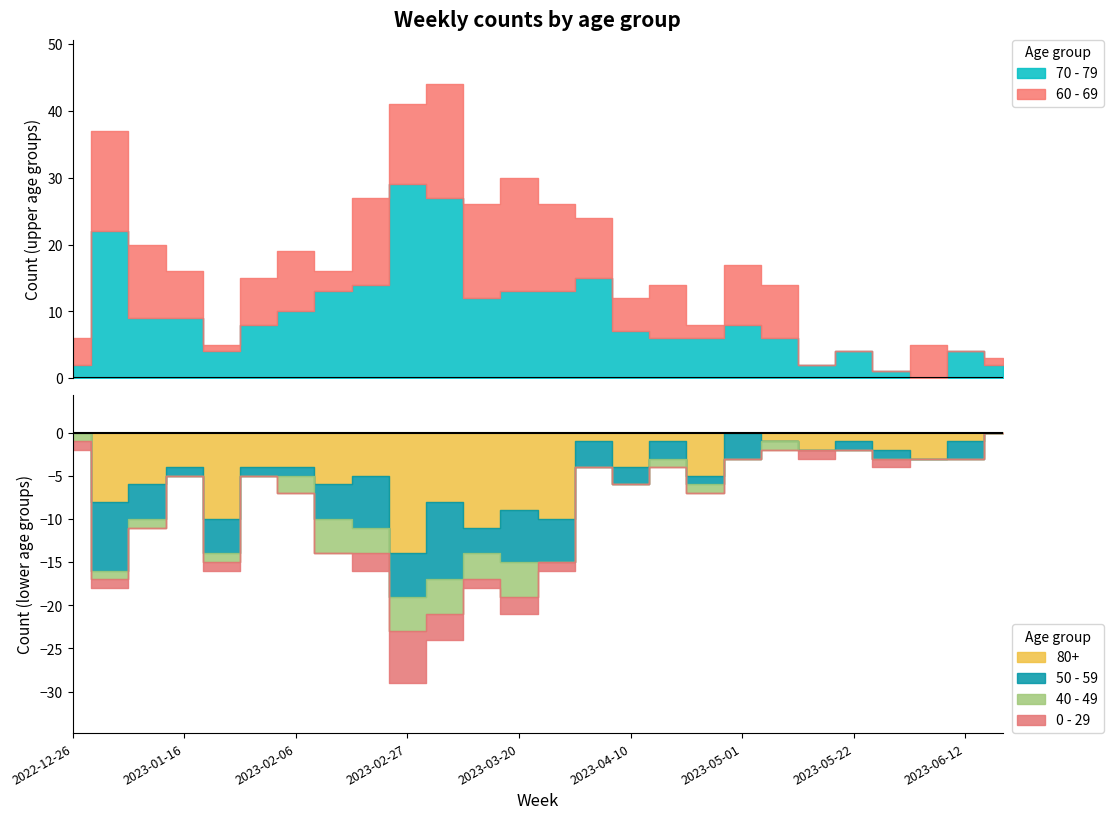

Which series has the largest range (max minus min)?

70 - 79